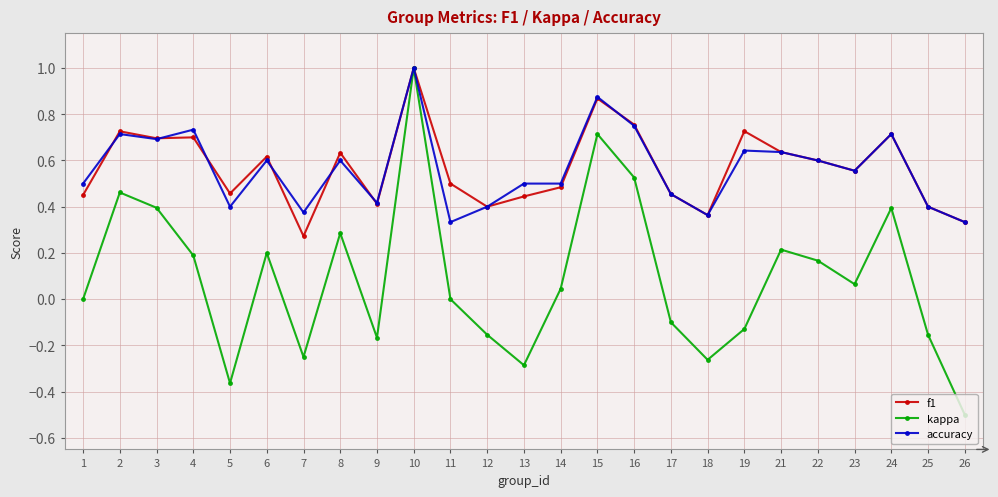

Where is the first local minimum for accuracy?

3